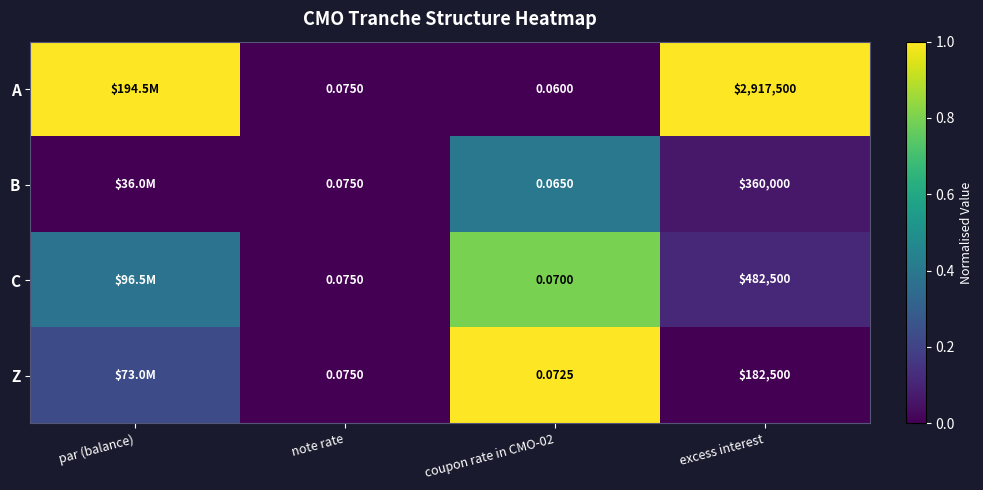

Rank the series at coupon rate in CMO-02 from lowest to highest value.

A, B, C, Z